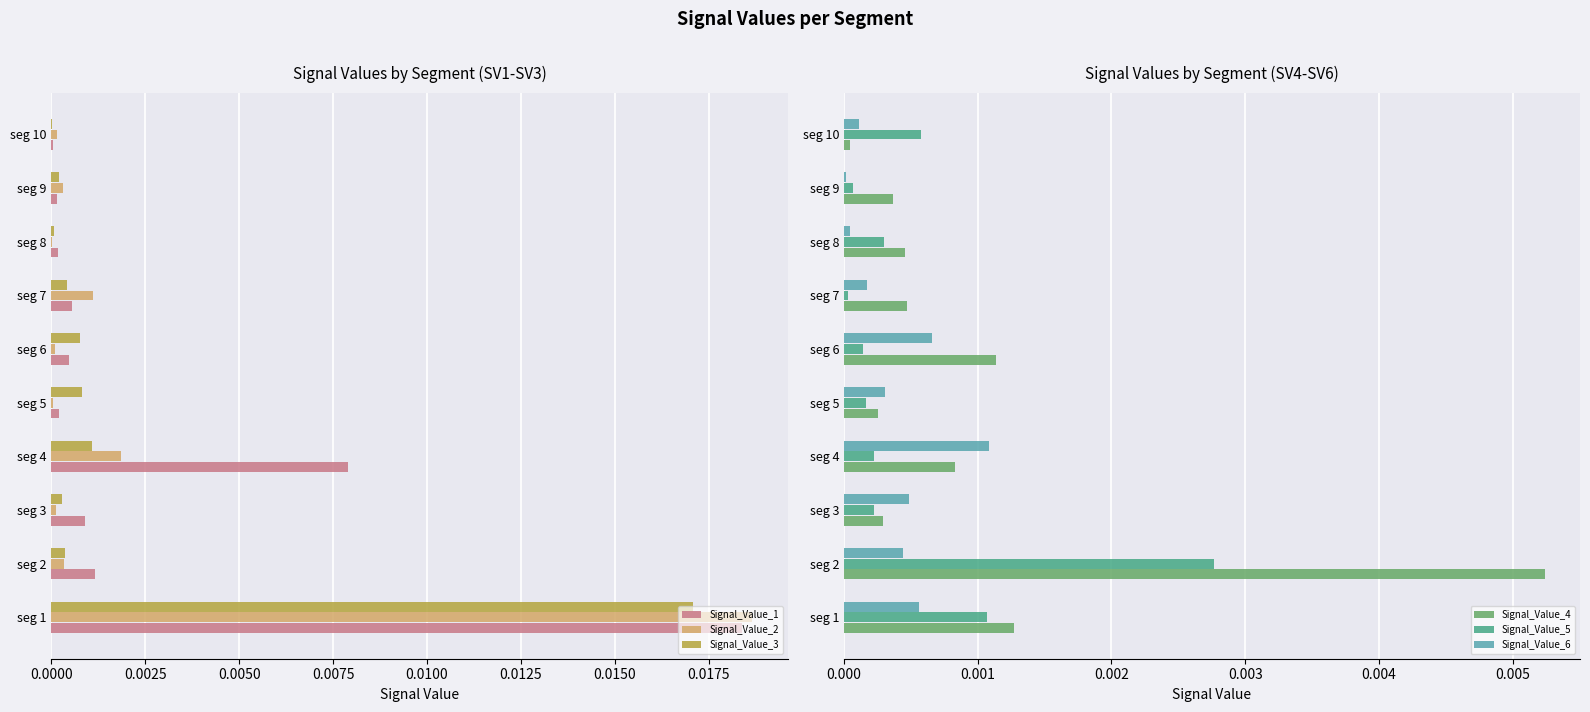

Is it true that Signal_Value_3 equals 0.0 at seg 10?

True